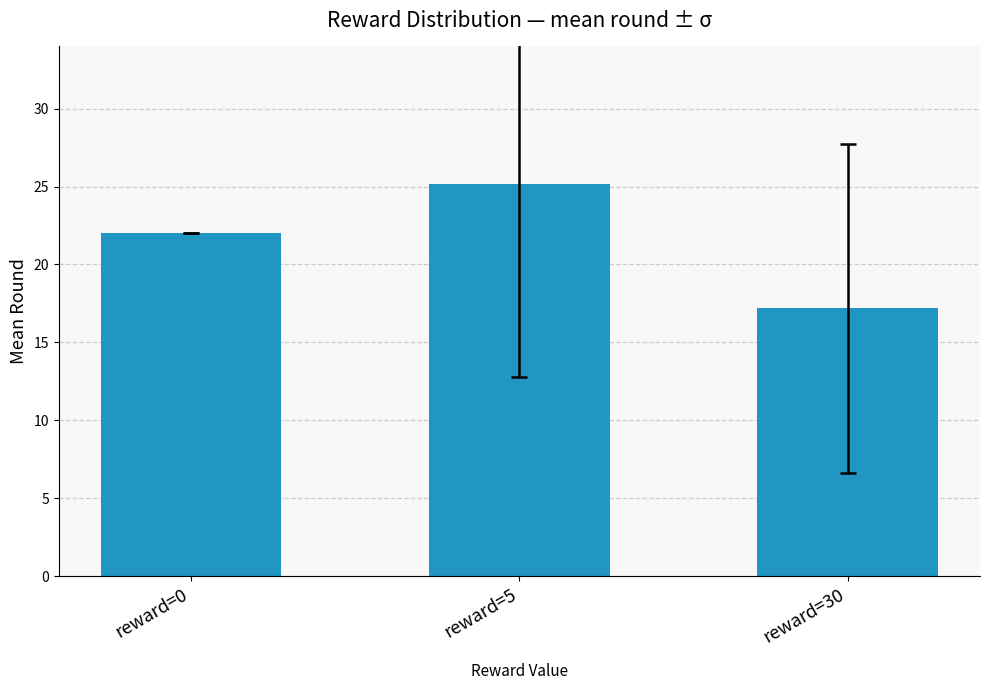

Is it true that the value at reward=30 is 5.1?

False